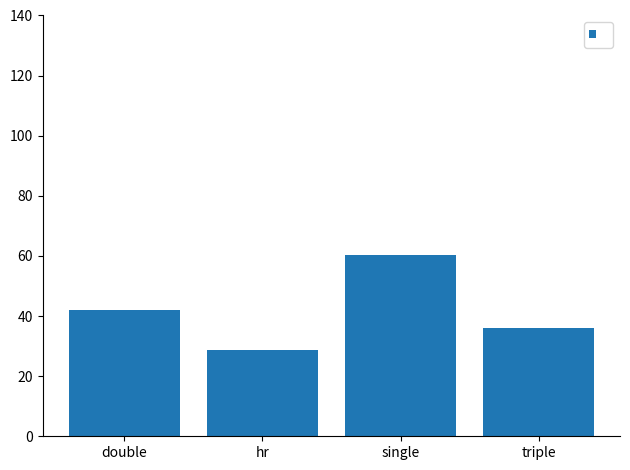

Reading left to right, list all the values displayed in this chart.

41.9	28.8	60.4	36.0